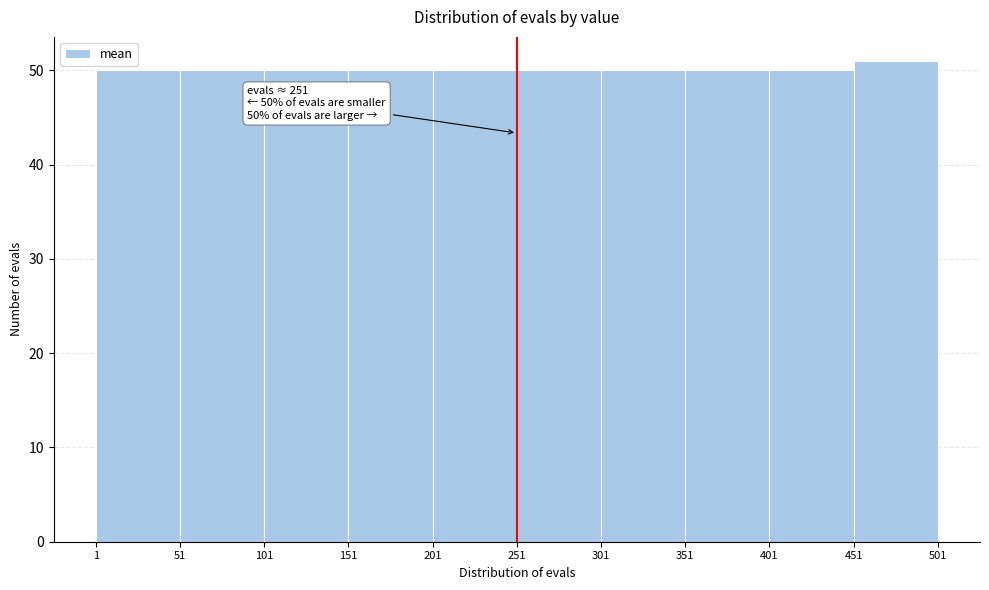

Which range on the x-axis has the tallest bar?

451 to 501